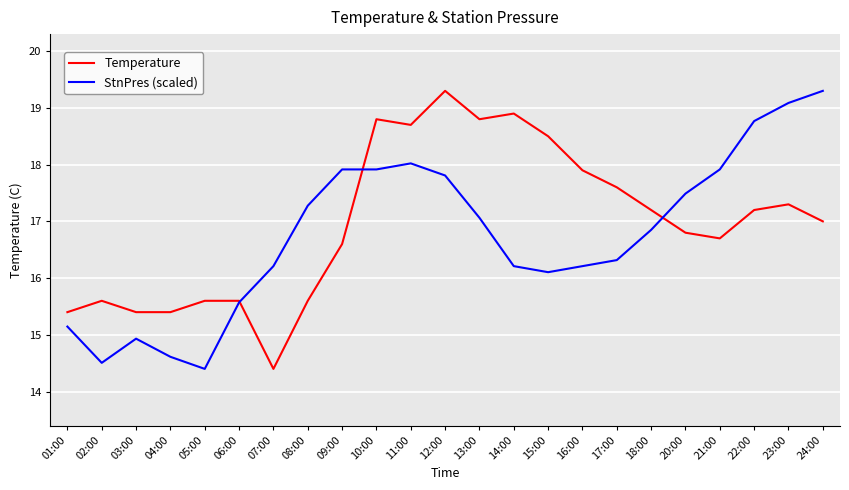

The Temperature series shows 17.2 at 22:00. True or false?

True